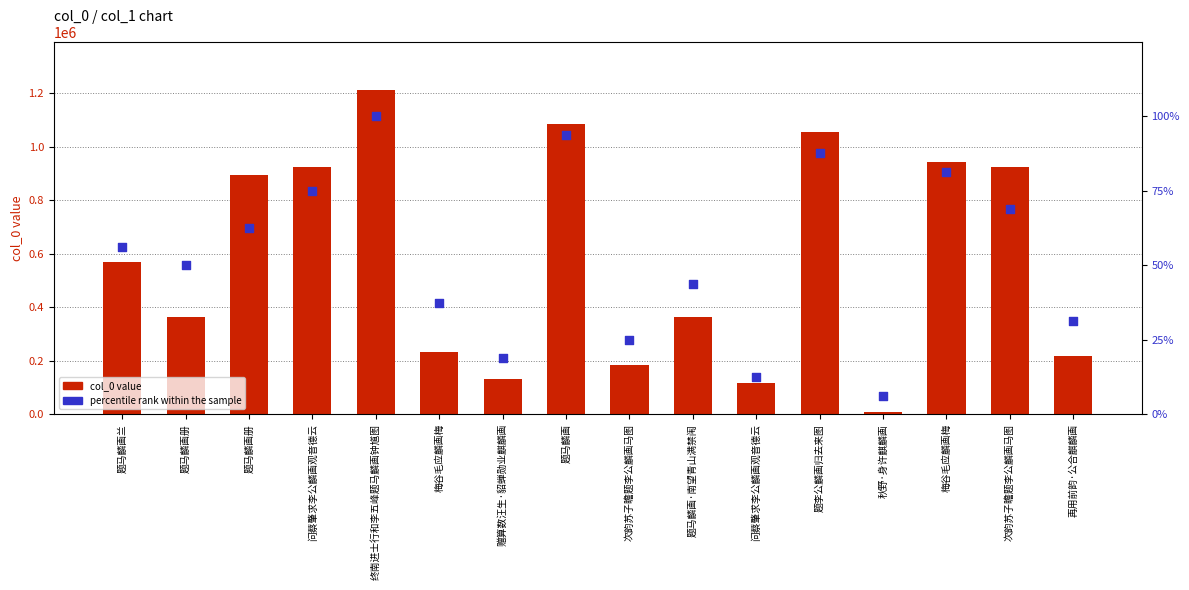

Which series contains the highest Y value?

col_0 value